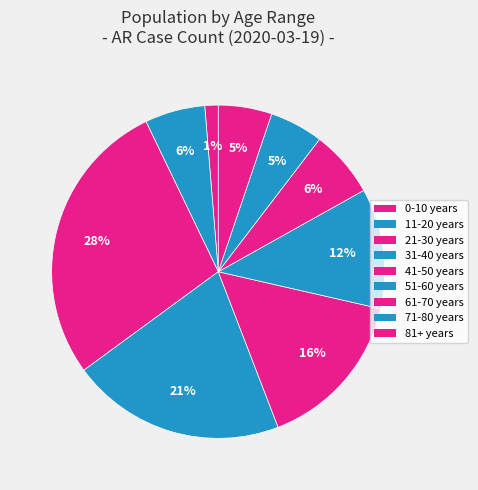

Rank the categories by value from lowest to highest.

0-10 years, 71-80 years, 81+ years, 11-20 years, 61-70 years, 51-60 years, 41-50 years, 31-40 years, 21-30 years